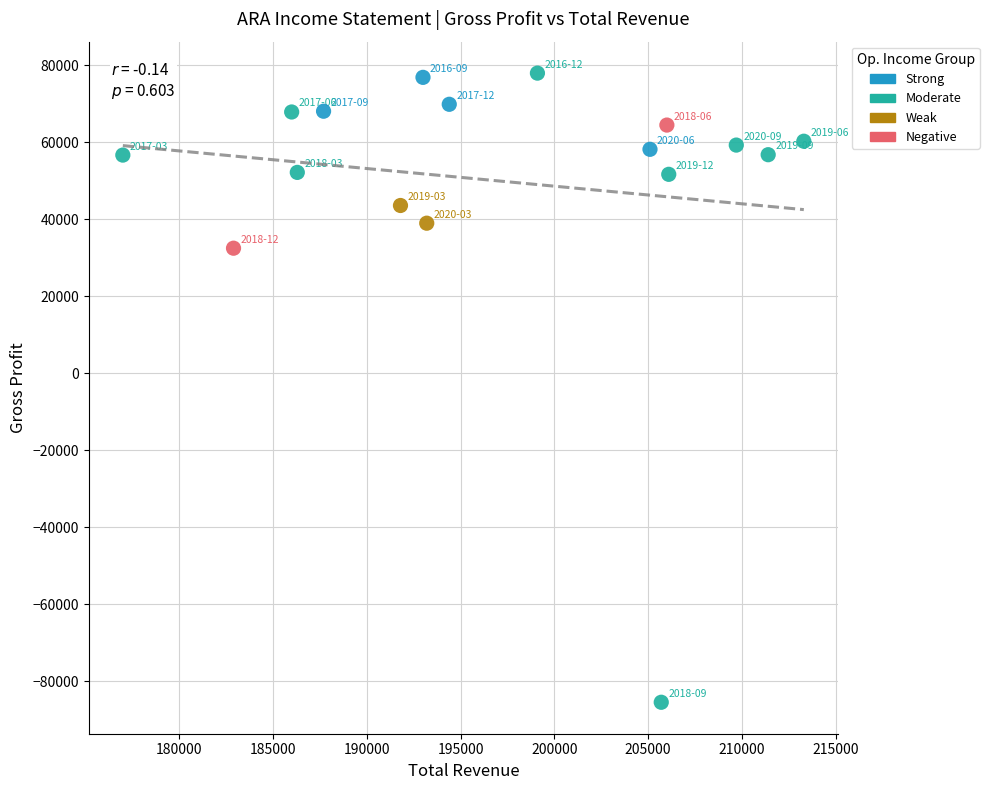

Which series reaches the minimum Y coordinate?

Moderate